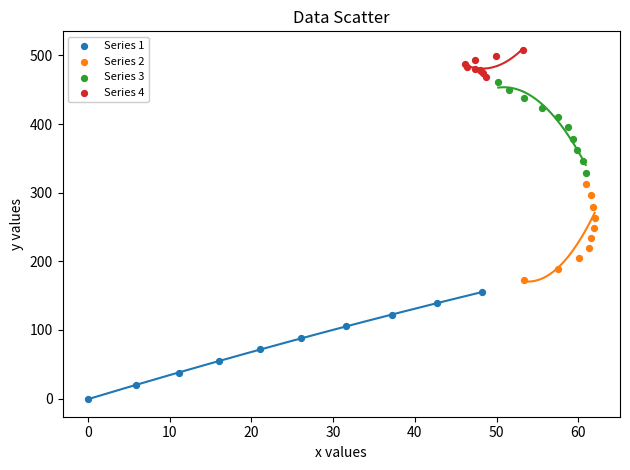

Which series reaches the maximum Y coordinate?

Series 4